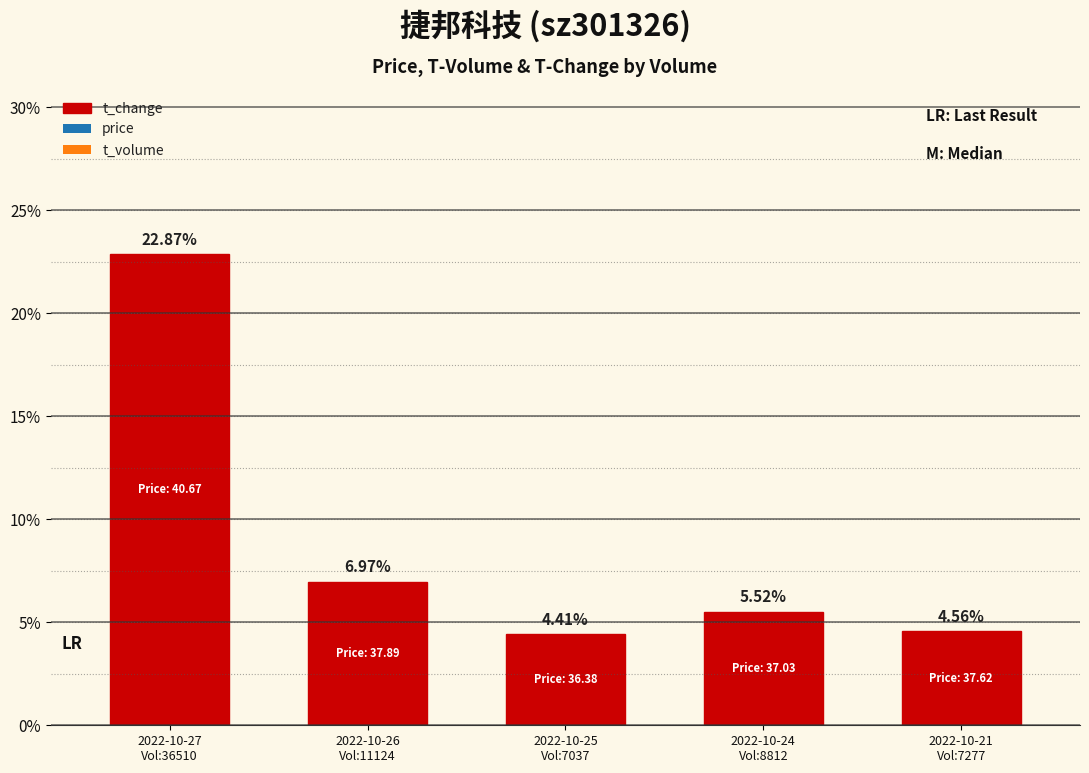

How many series are shown in this chart?

1